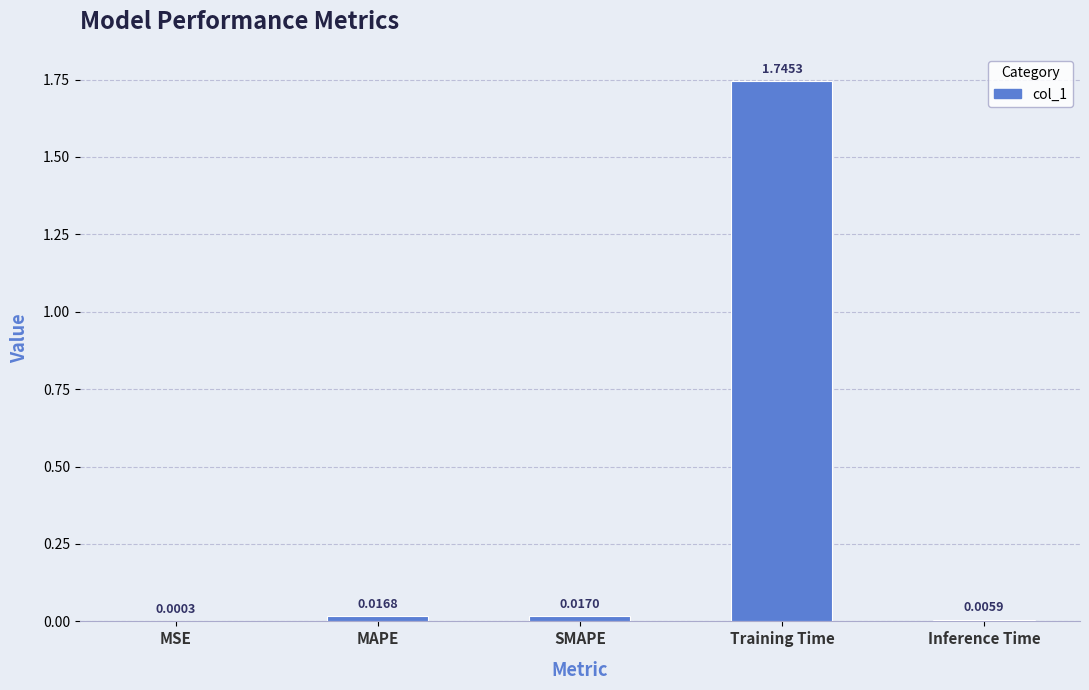

What is the sum of all values?

1.8